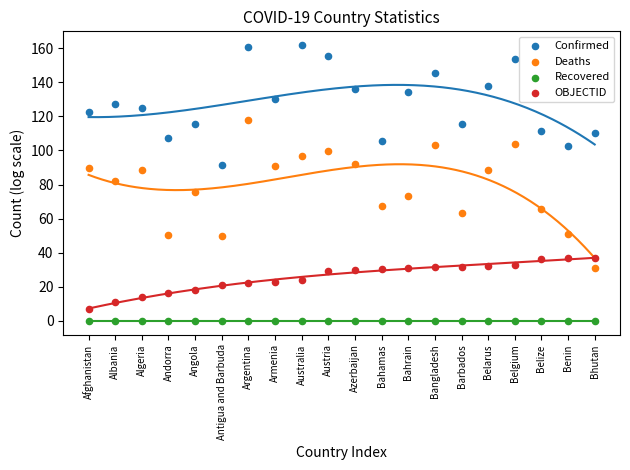

Which series reaches the maximum Y coordinate?

Confirmed